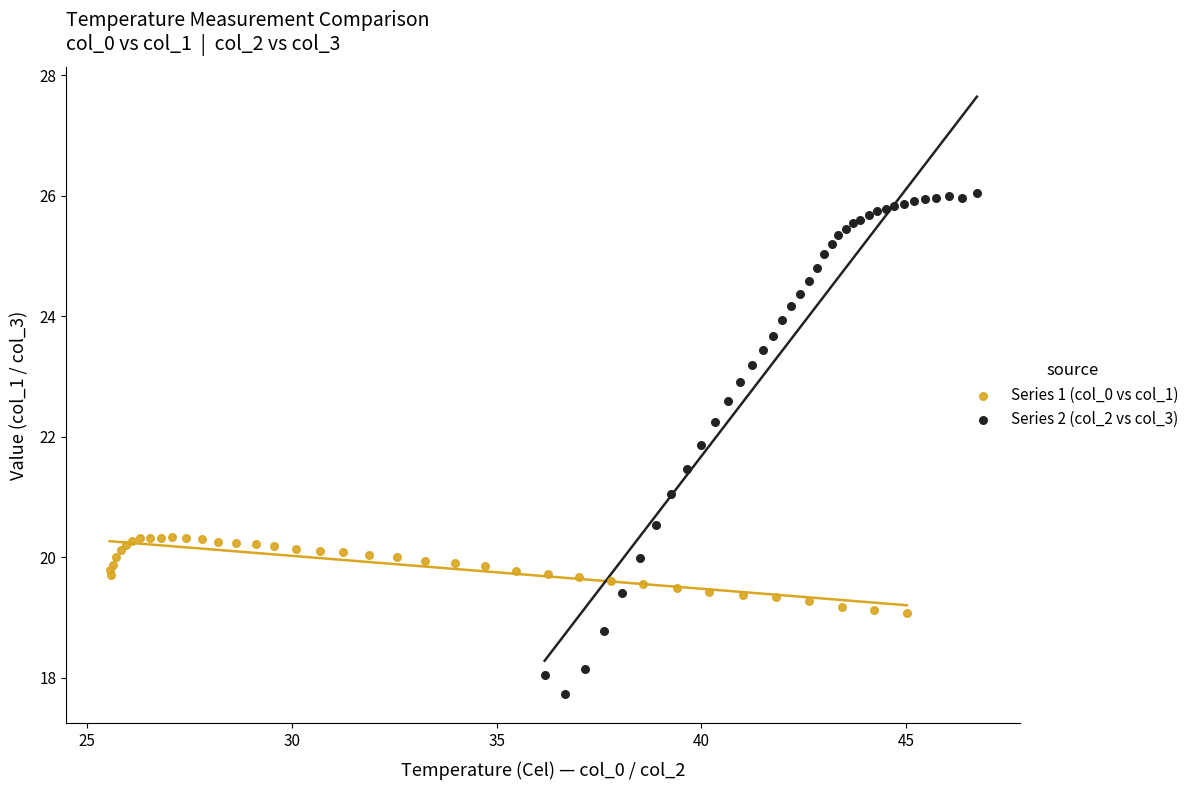

Which series contains the lowest Y value?

Series 2 (col_2 vs col_3)